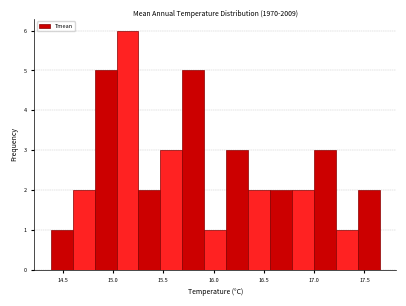

Reading left to right, transcribe this chart: for each bar, give the range it covers on the x-axis and its height. Neither the bar edges nor the heights are printed on the chart, so give them approximately, as read against the axes.

14.40 to 14.60: 1
14.60 to 14.80: 2
14.80 to 15.05: 5
15.05 to 15.25: 6
15.25 to 15.45: 2
15.45 to 15.70: 3
15.70 to 15.90: 5
15.90 to 16.15: 1
16.15 to 16.35: 3
16.35 to 16.55: 2
16.55 to 16.80: 2
16.80 to 17.00: 2
17.00 to 17.20: 3
17.20 to 17.45: 1
17.45 to 17.65: 2